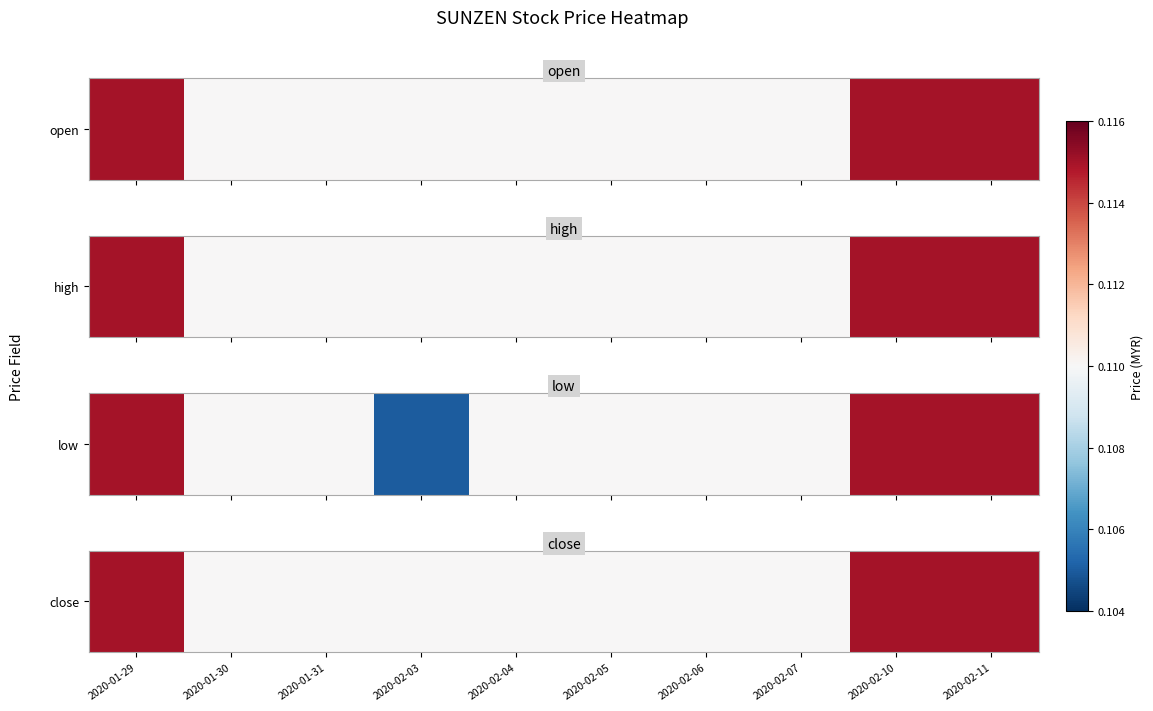

Reading right to left, transcribe all the data shown in this chart.

2020-02-11=0.1	2020-02-10=0.1	2020-02-07=0.1	2020-02-06=0.1	2020-02-05=0.1	2020-02-04=0.1	2020-02-03=0.1	2020-01-31=0.1	2020-01-30=0.1	2020-01-29=0.1